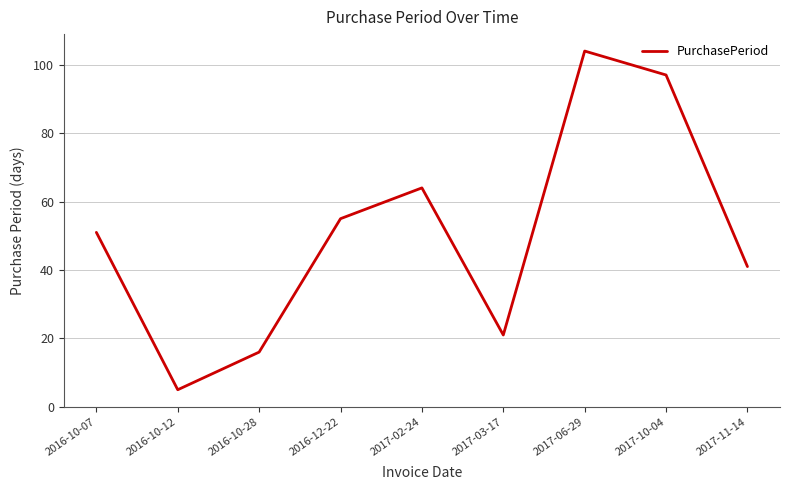

Where is the data nearest to the value 54?

2016-12-22